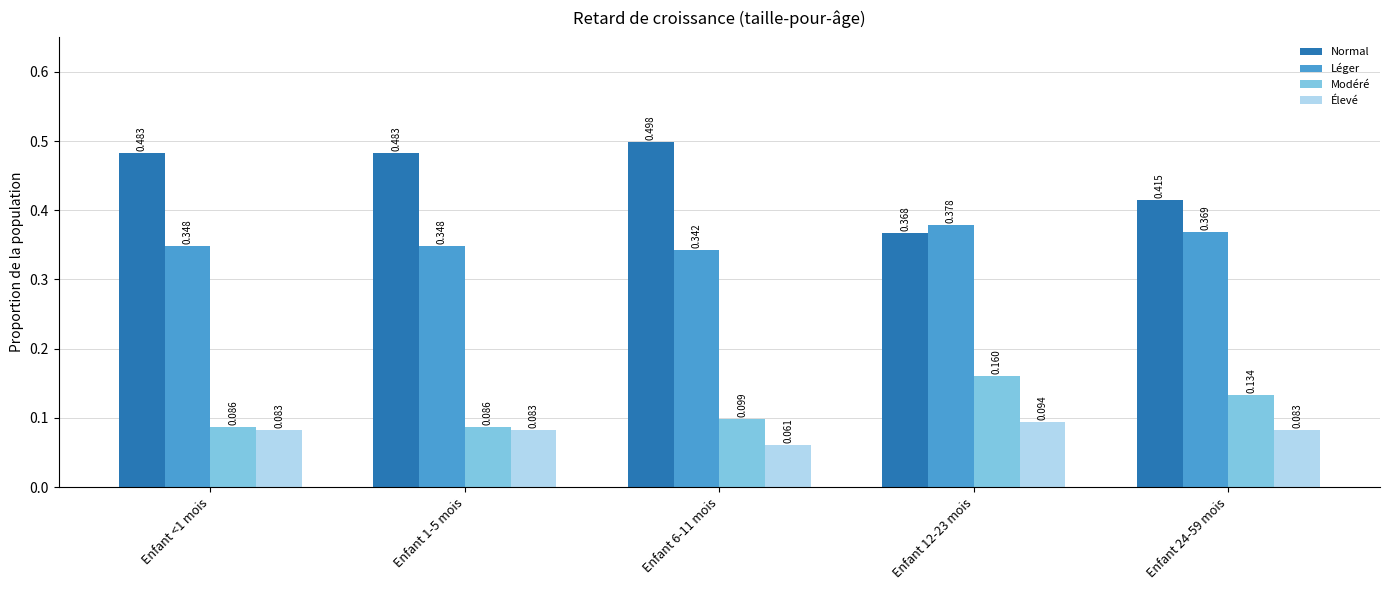

Rank the series at Enfant <1 mois from highest to lowest value.

Normal, Léger, Modéré, Élevé